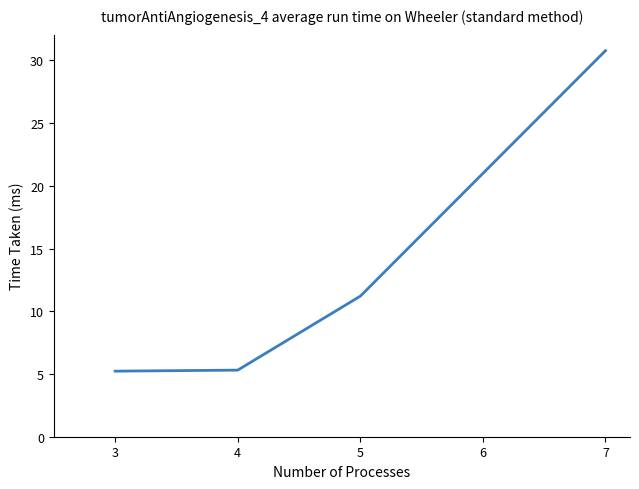

True or false: the data has more than 2 interior local peaks.

False